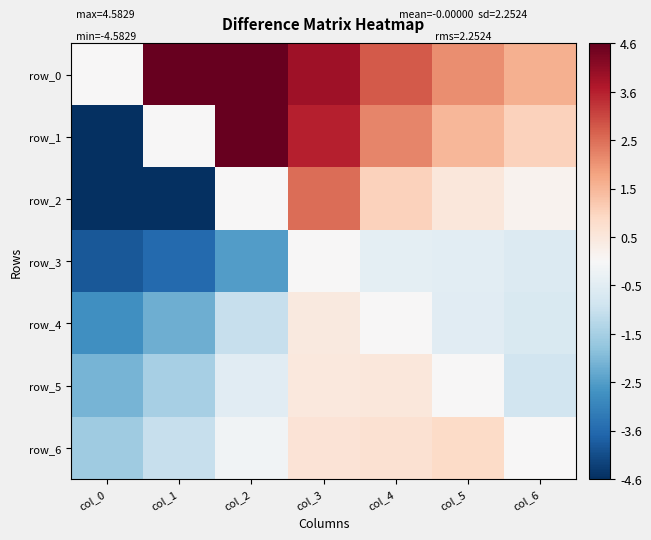

Is it true that row_3 equals -1.1 at col_6?

False